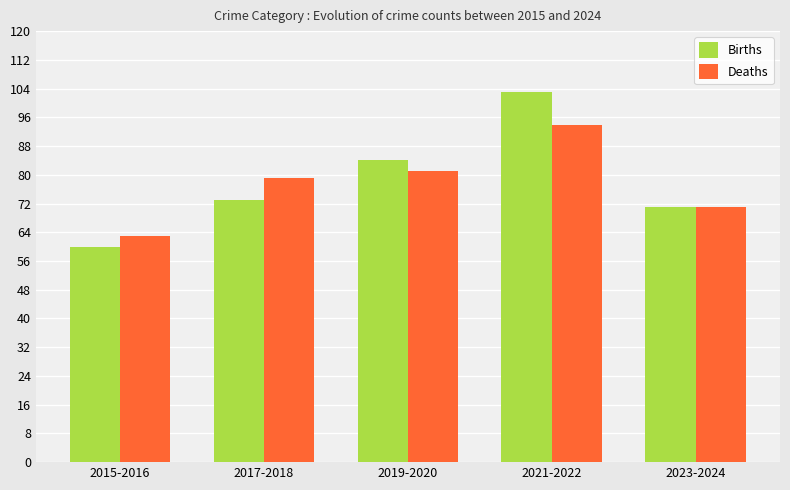

The Deaths series shows 71 at 2023-2024. True or false?

True